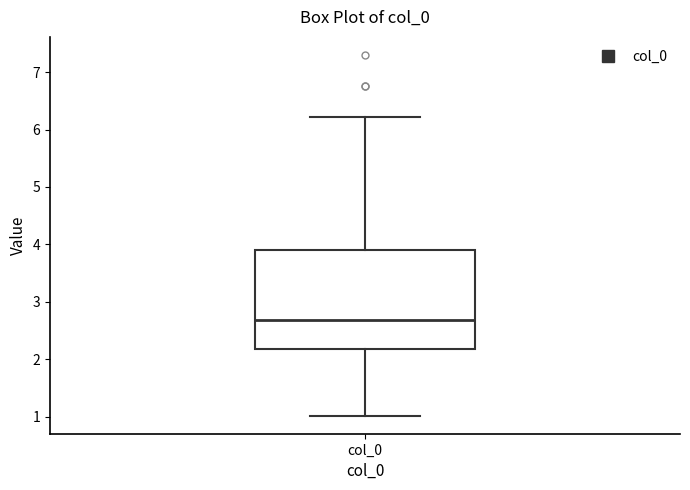

Transcribe this box plot: give where the median line is, the range the box spans, and where the two whiskers end, as read against the y-axis. The values are not printed on the chart, so give them approximately, as read against the axis.

median 2.7, box 2.2 to 3.9, whiskers 1.0 to 6.2